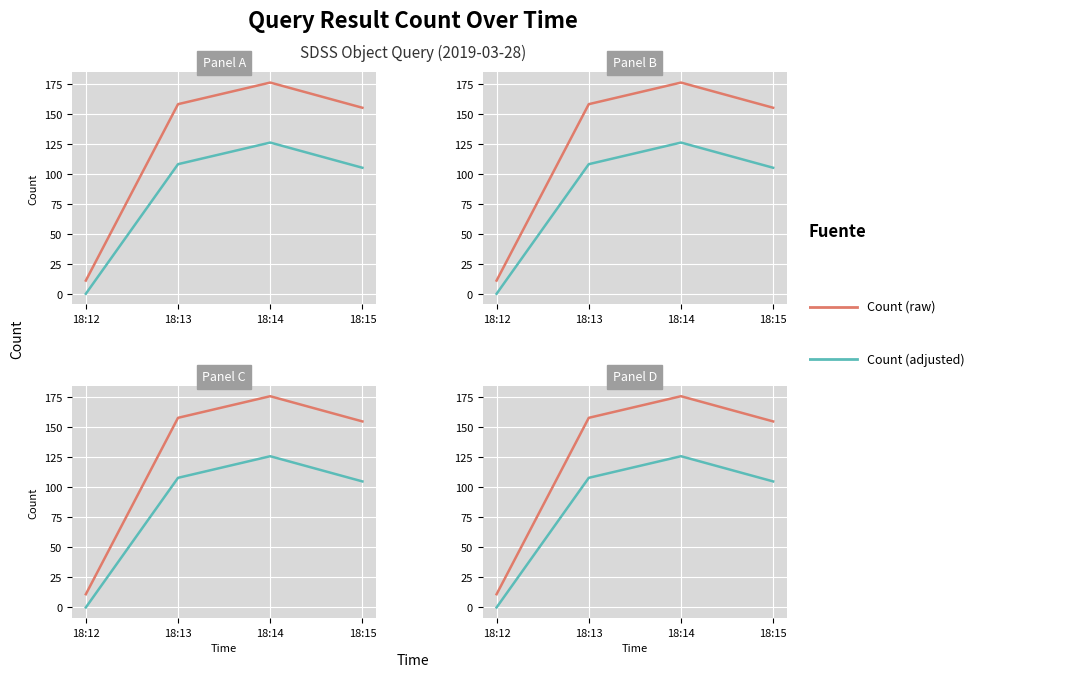

The value of Count (adjusted) at 18:14 is 61. True or false?

False